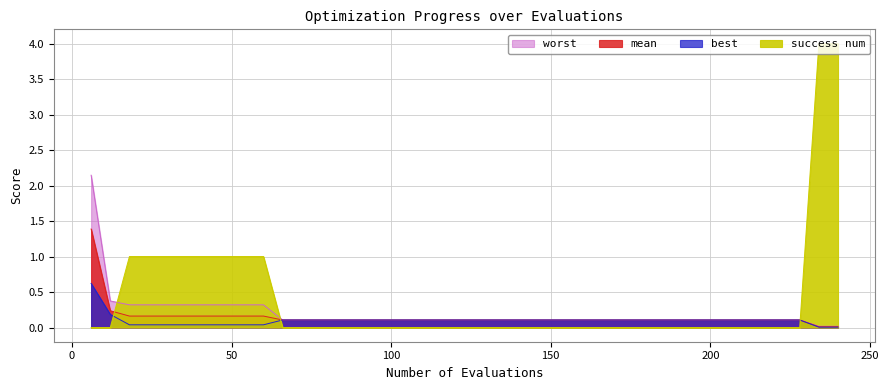

Which series has the largest total across all categories?

success num